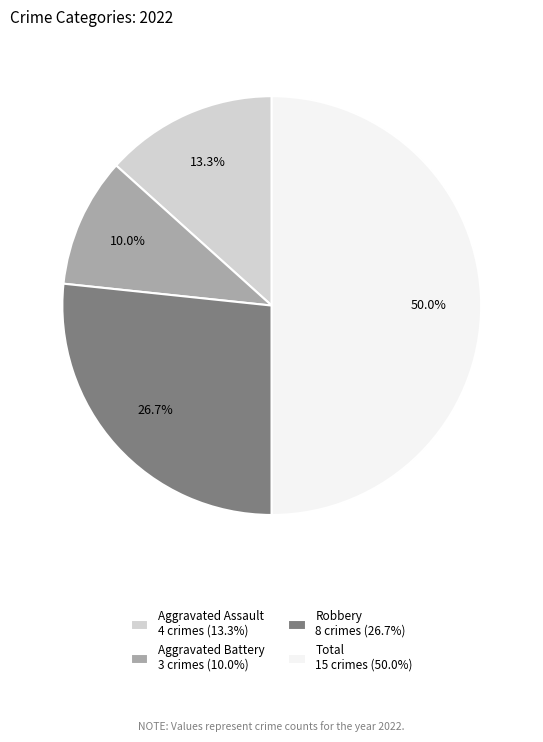

Do Aggravated Battery 3 crimes (10.0%) and Robbery 8 crimes (26.7%) together represent more than half of the pie?

No